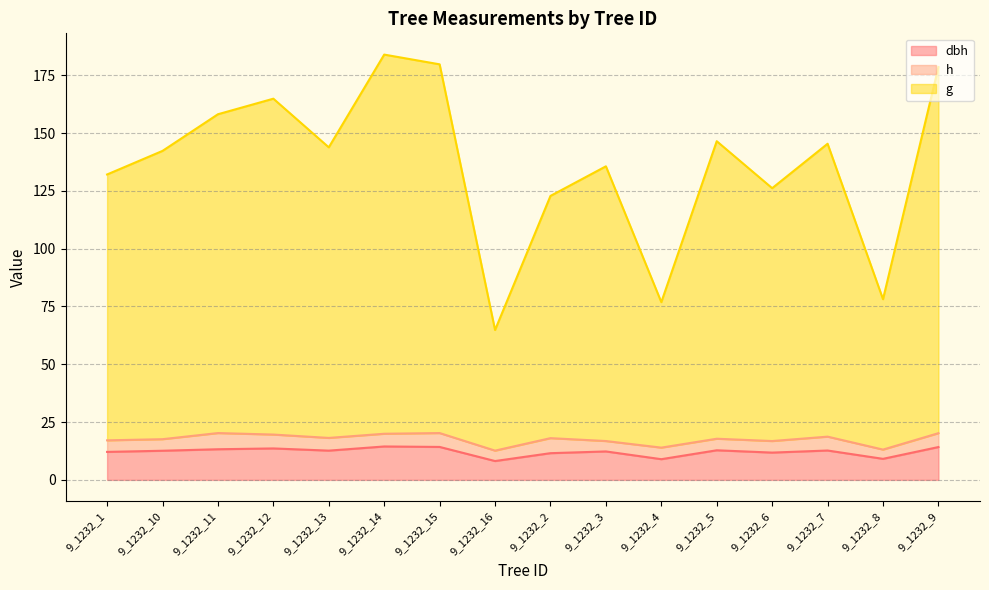

What is the value of the dbh point at the 12th from the left?

12.8